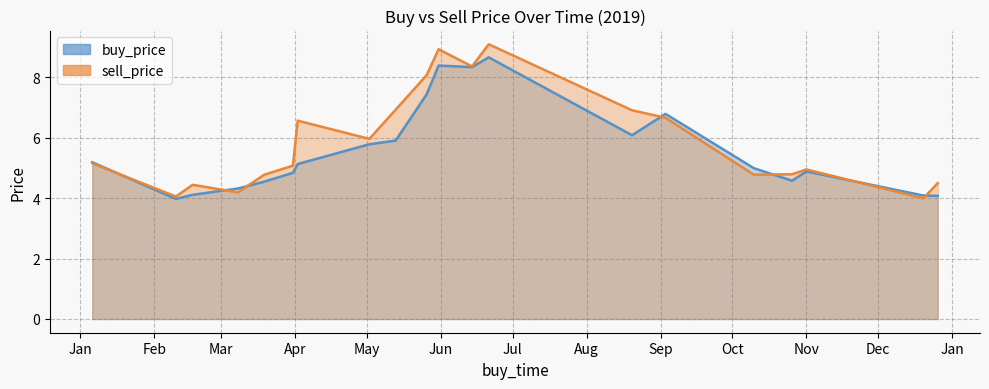

Where do sell_price and buy_price first cross each other?

2019-01-06 and 2019-02-10